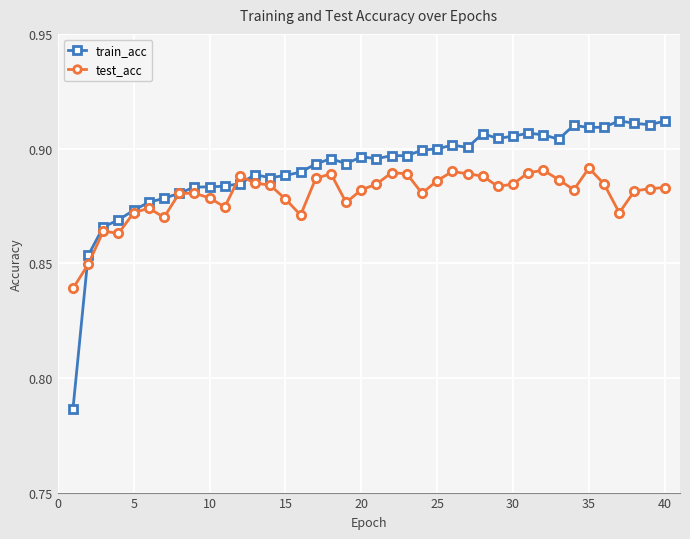

How many train_acc values are between 0 and 1?

40